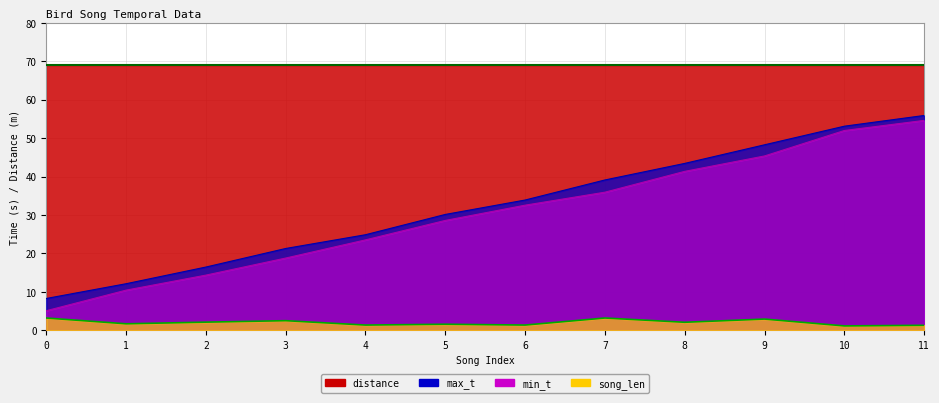

True or false: max_t and song_len cross at least once.

False